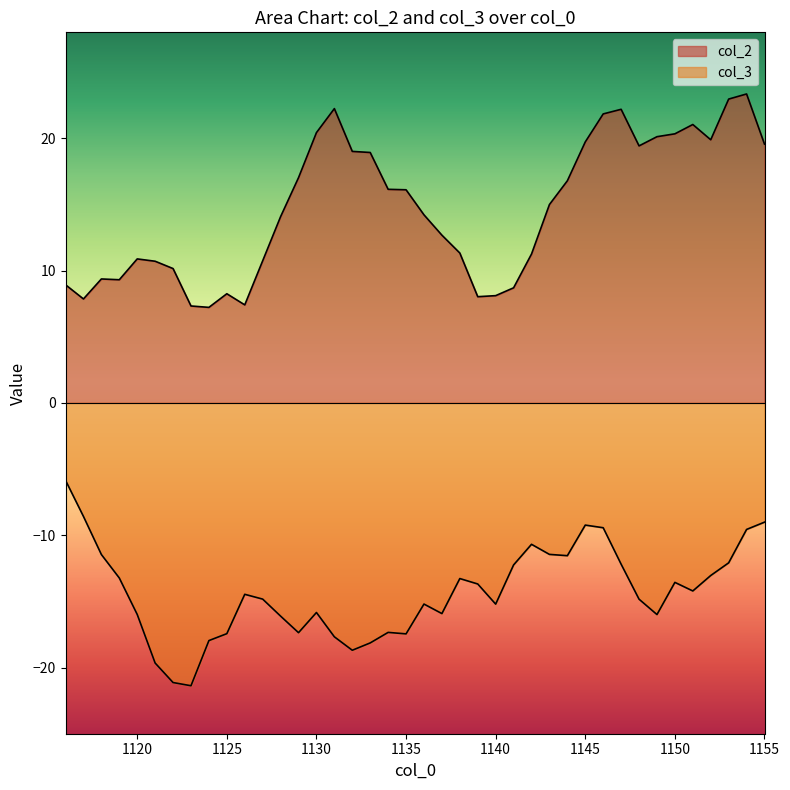

True or false: col_3 has more than 1 points higher than both neighbors.

True